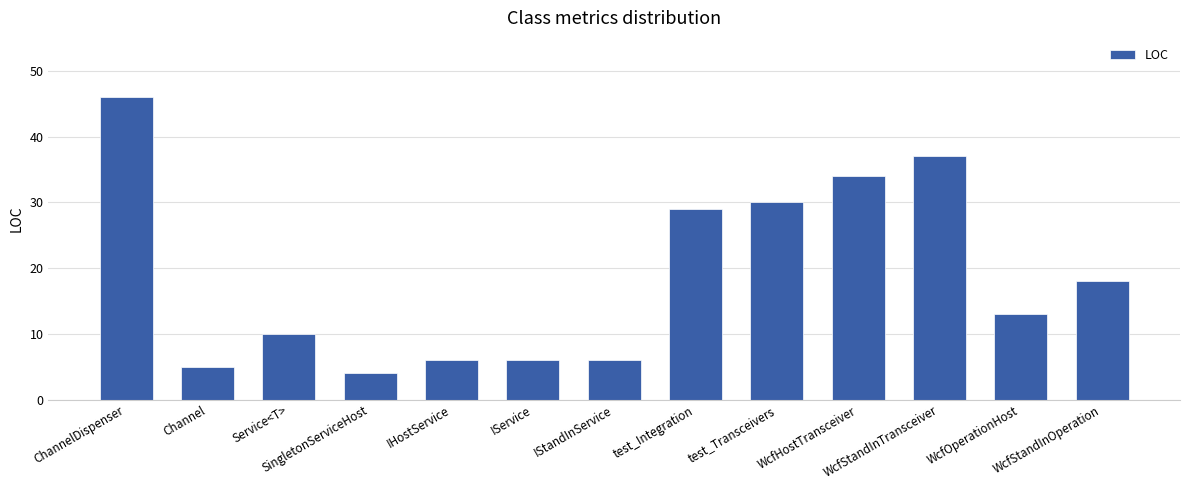

What is the label of the 4th bar from the right?

WcfHostTransceiver